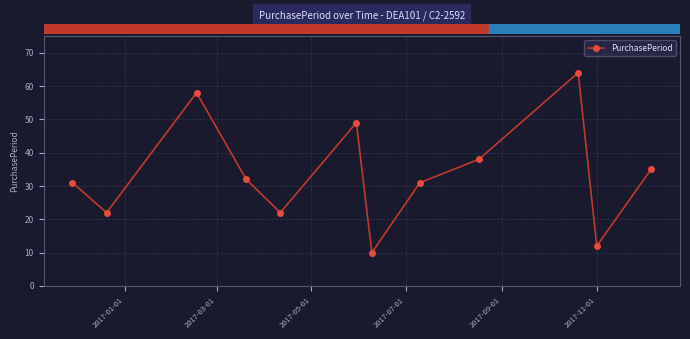

What is the value of the 1st point from the left?

31